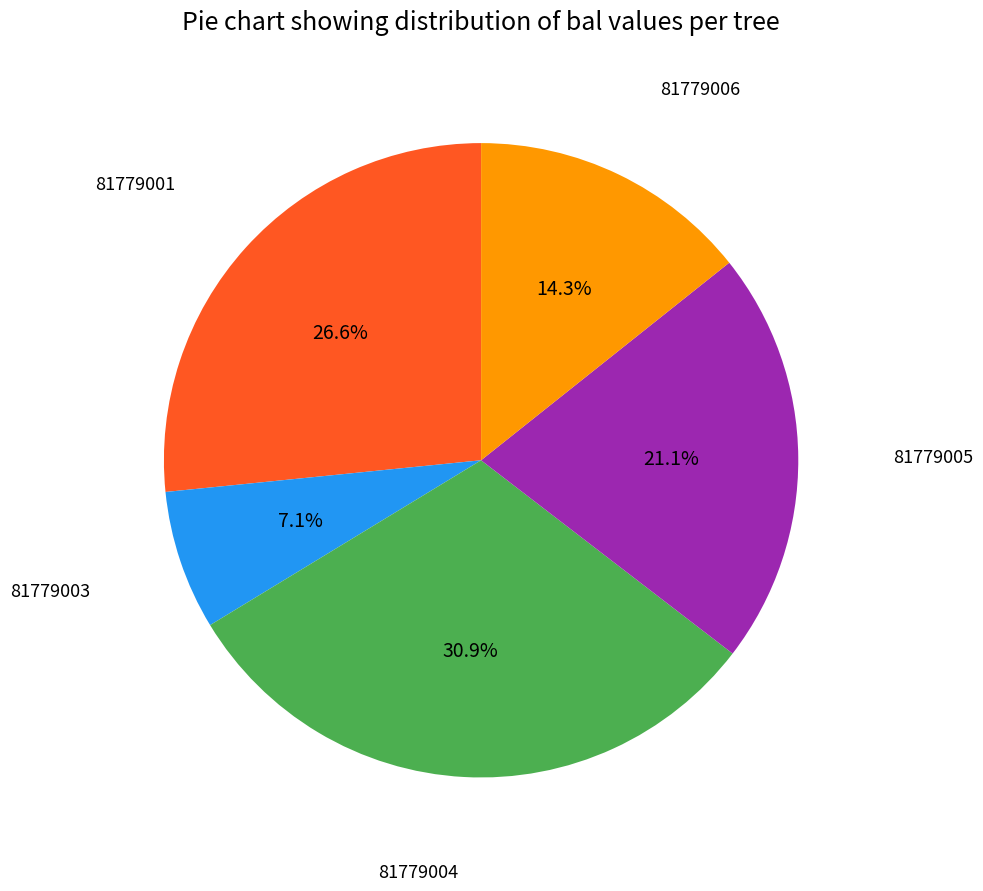

Is there a majority slice in this chart?

No